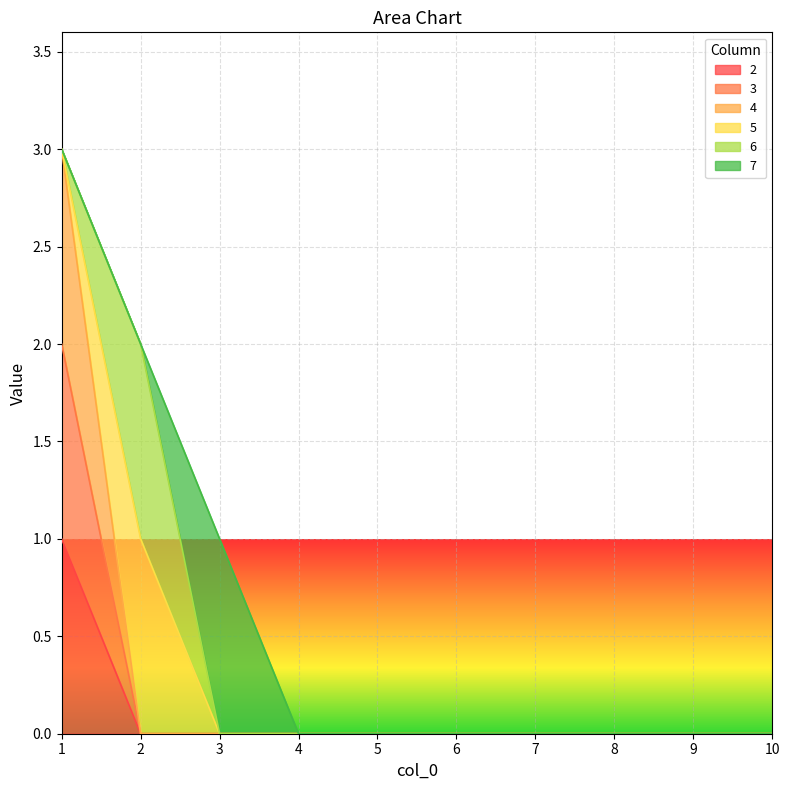

True or false: 2 has more than 1 points higher than both neighbors.

False